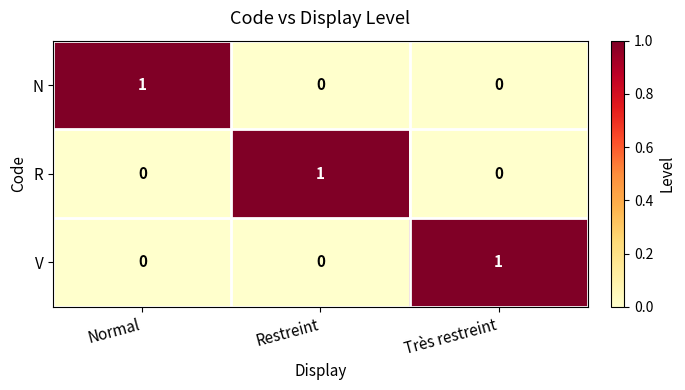

Count the number of data series in this chart.

3